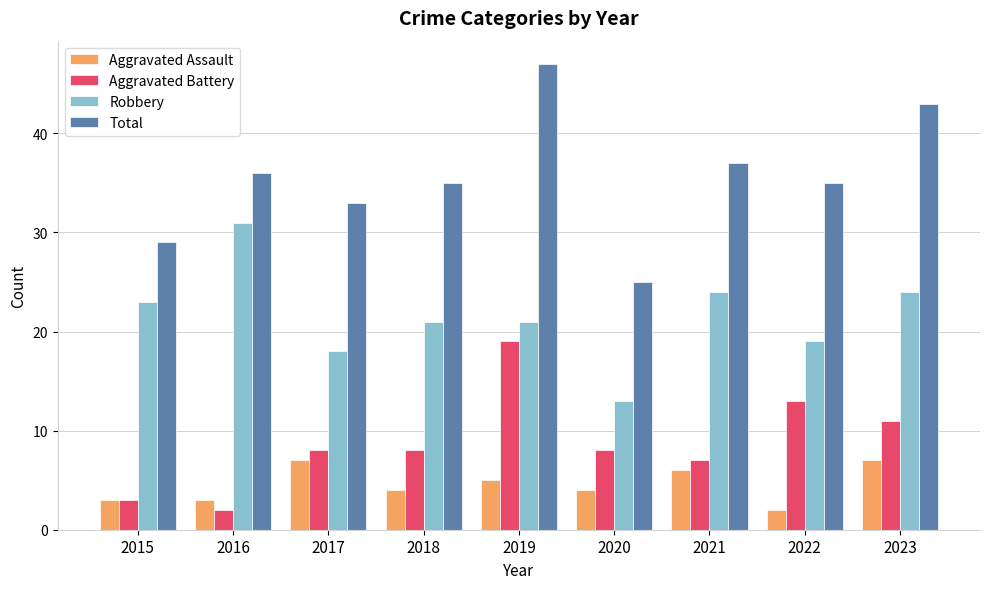

The Aggravated Battery series shows 8 at 2017. True or false?

True